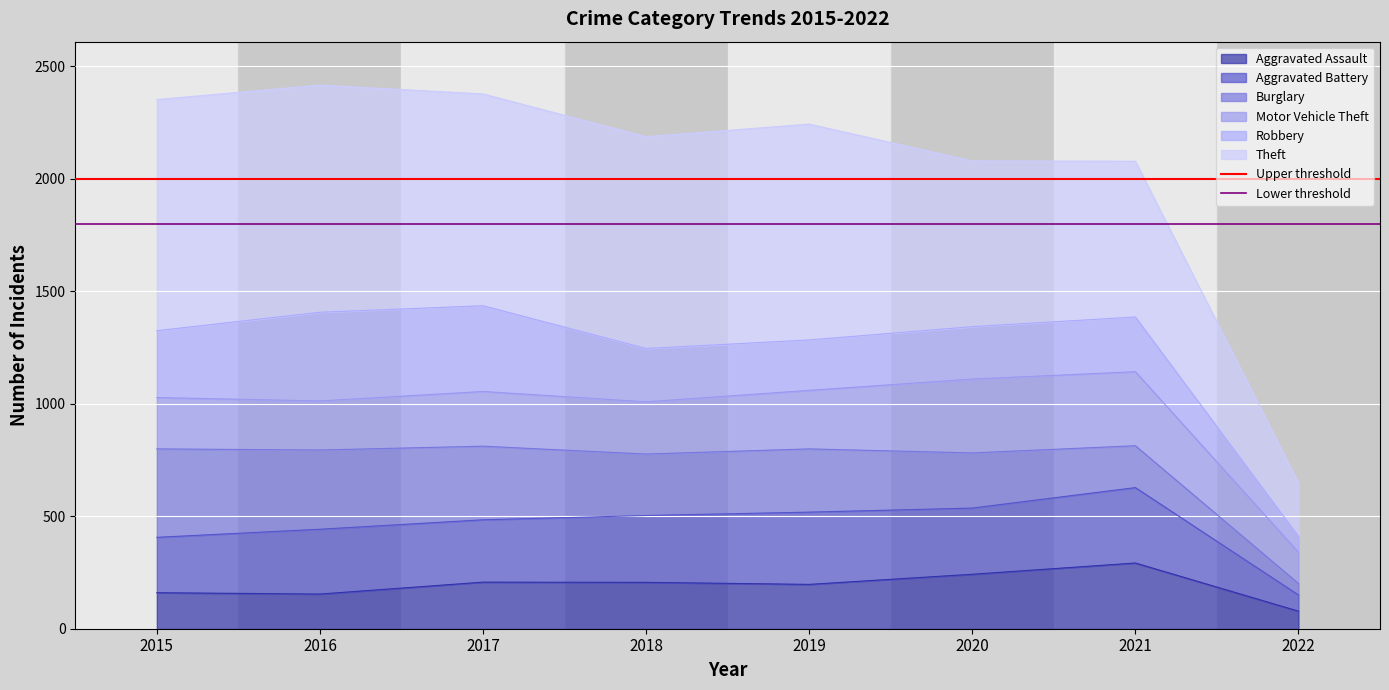

What is the average value of the Upper threshold series?

2000